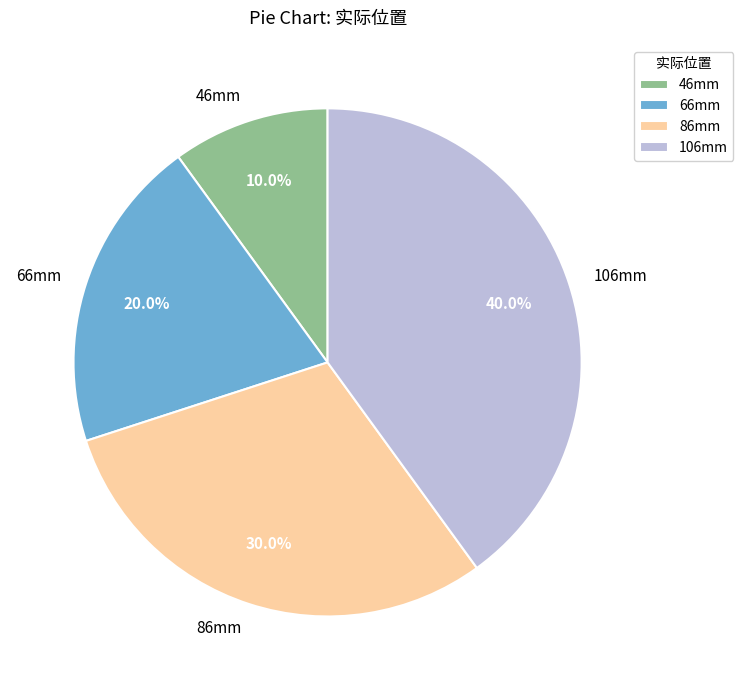

Which slice is the largest?

106mm